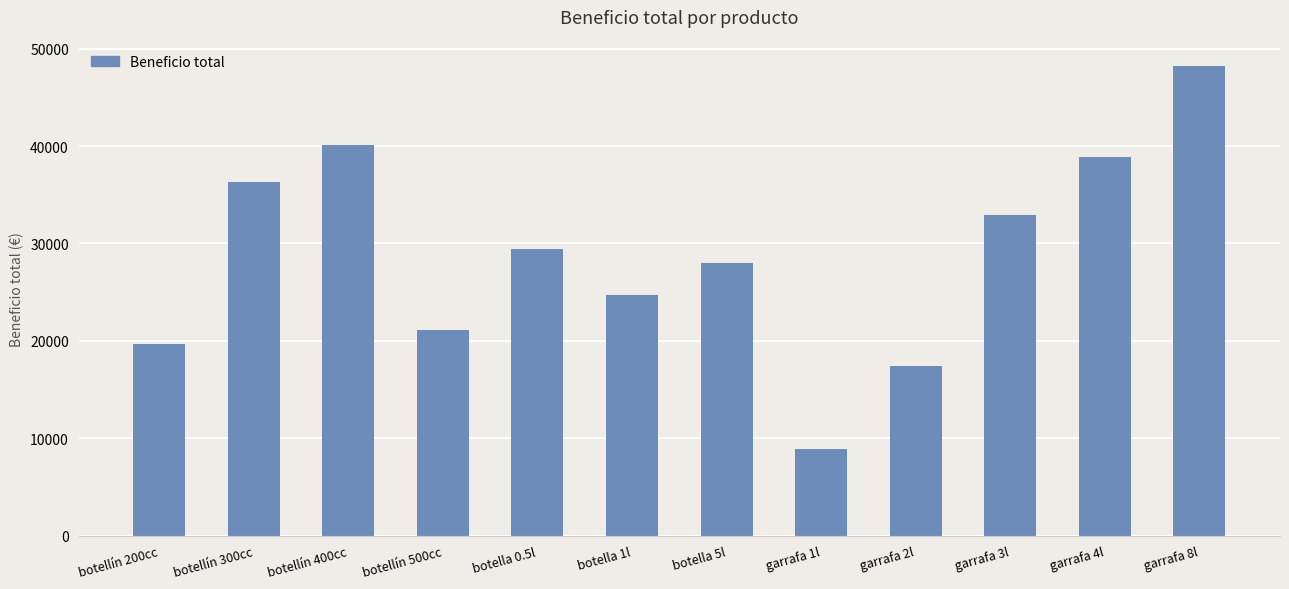

Reading left to right, extract all data points from this chart.

botellín 200cc=19693.5	botellín 300cc=36265.8	botellín 400cc=40092.8	botellín 500cc=21147.0	botella 0.5l=29382.0	botella 1l=24735.0	botella 5l=27951.0	garrafa 1l=8943.0	garrafa 2l=17430.0	garrafa 3l=32879.3	garrafa 4l=38842.2	garrafa 8l=48223.5